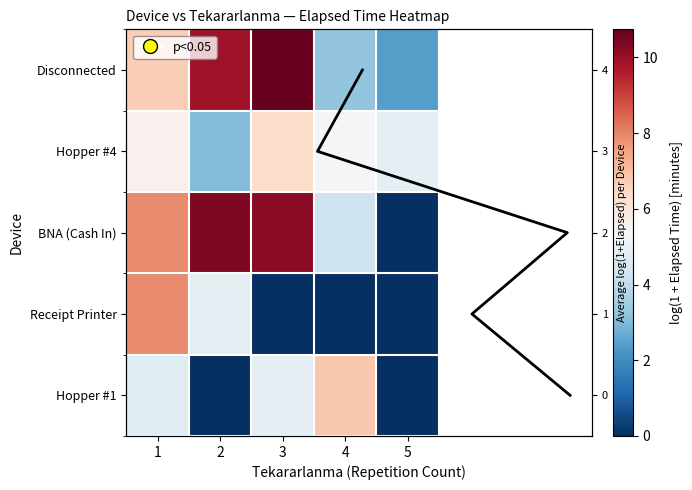

What is the maximum value shown in the chart?

10.7